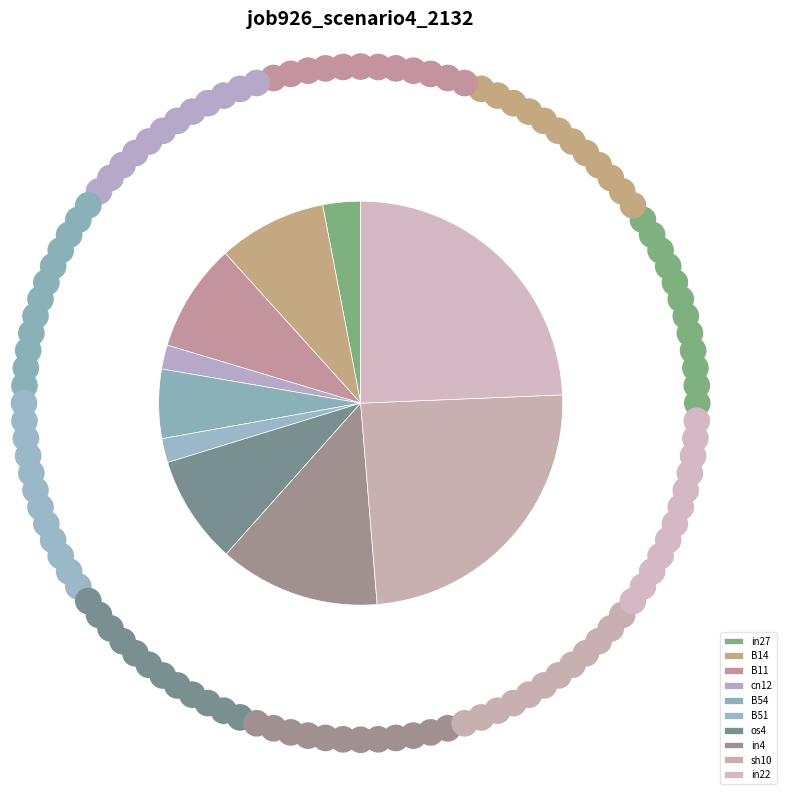

How many slices are in this pie chart?

10